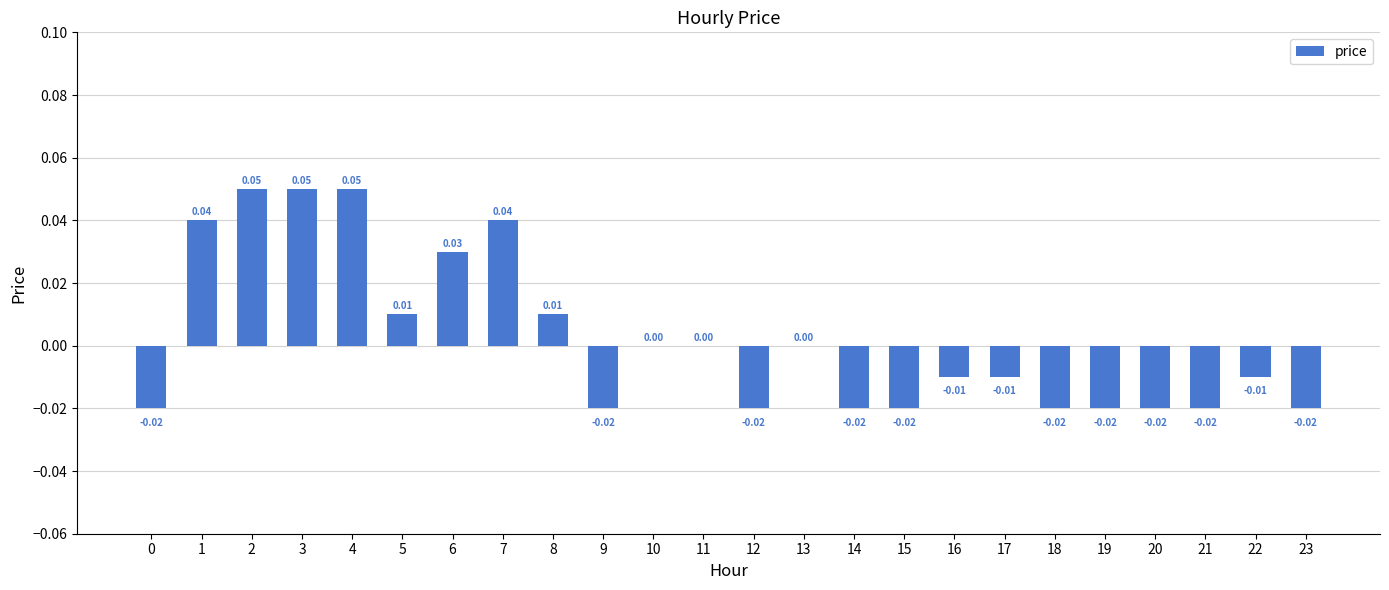

Which has a higher value, 22 or 18?

22